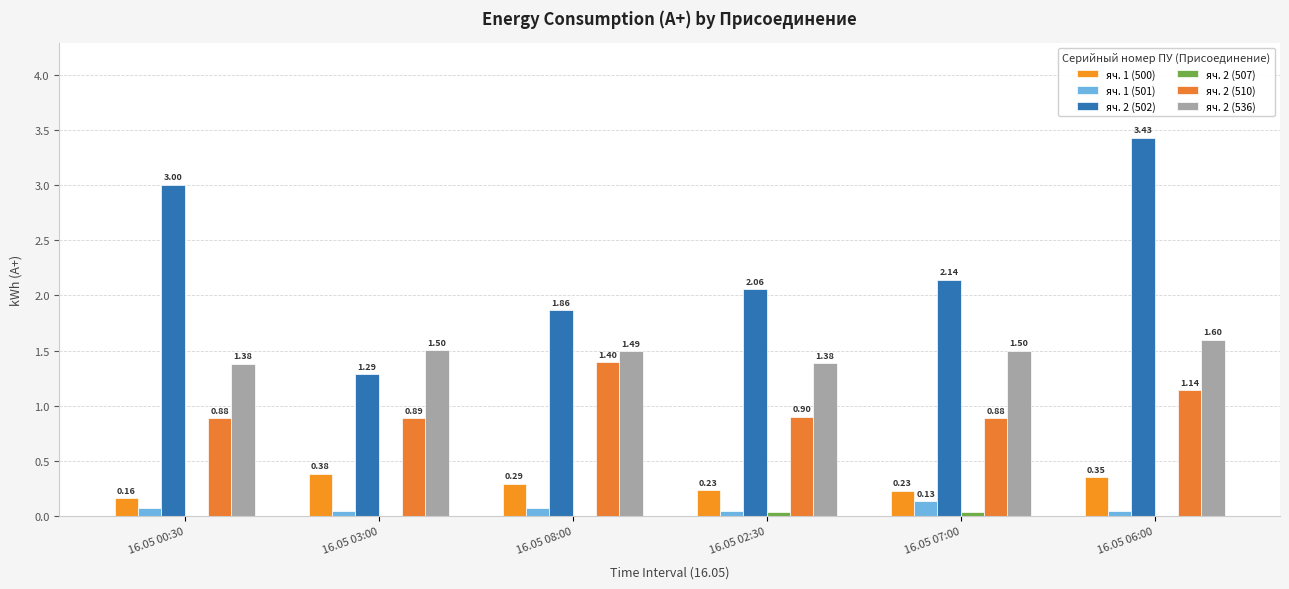

What is the value of the яч. 2 (510) bar at the 6th from the left?

1.1